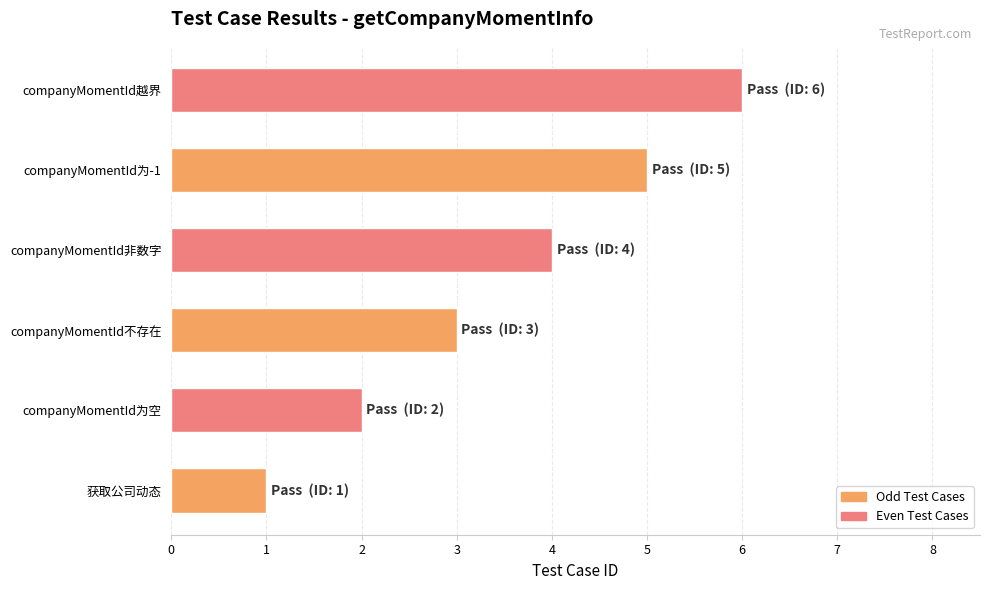

The value at companyMomentId越界 is 3. True or false?

False